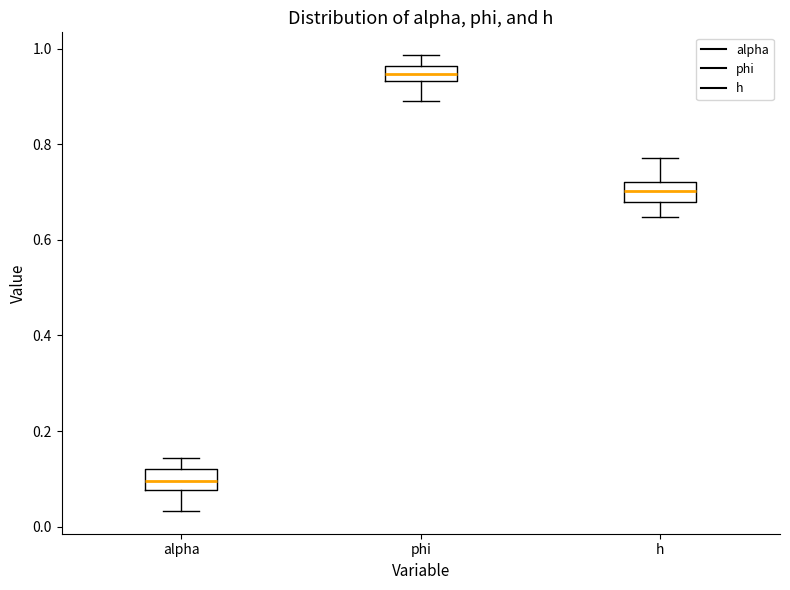

Which box has the lowest median line?

alpha